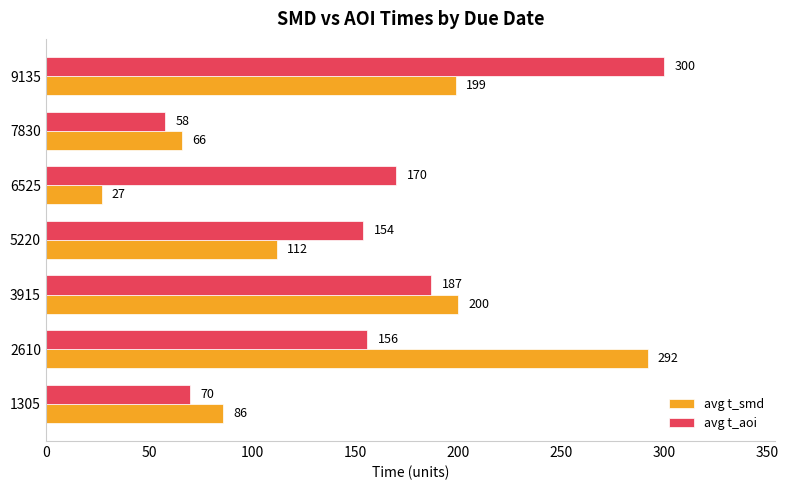

Is it true that avg t_aoi equals 102 at 6525?

False